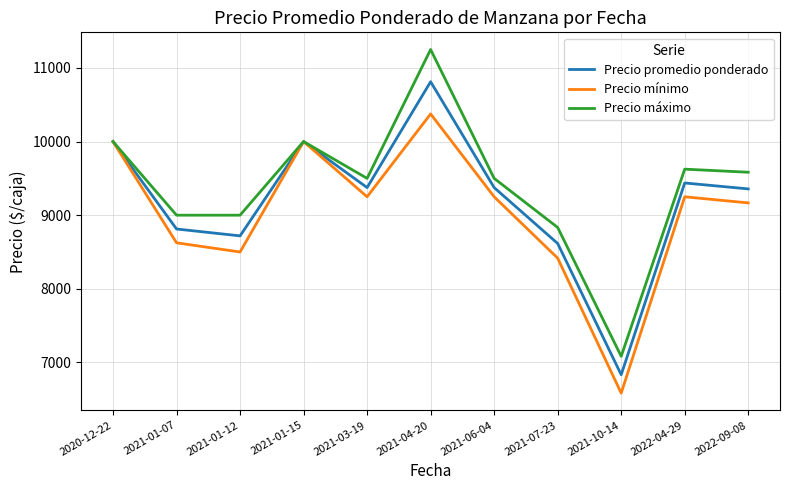

Rank the series by their average value, from lowest to highest.

Precio mínimo, Precio promedio ponderado, Precio máximo